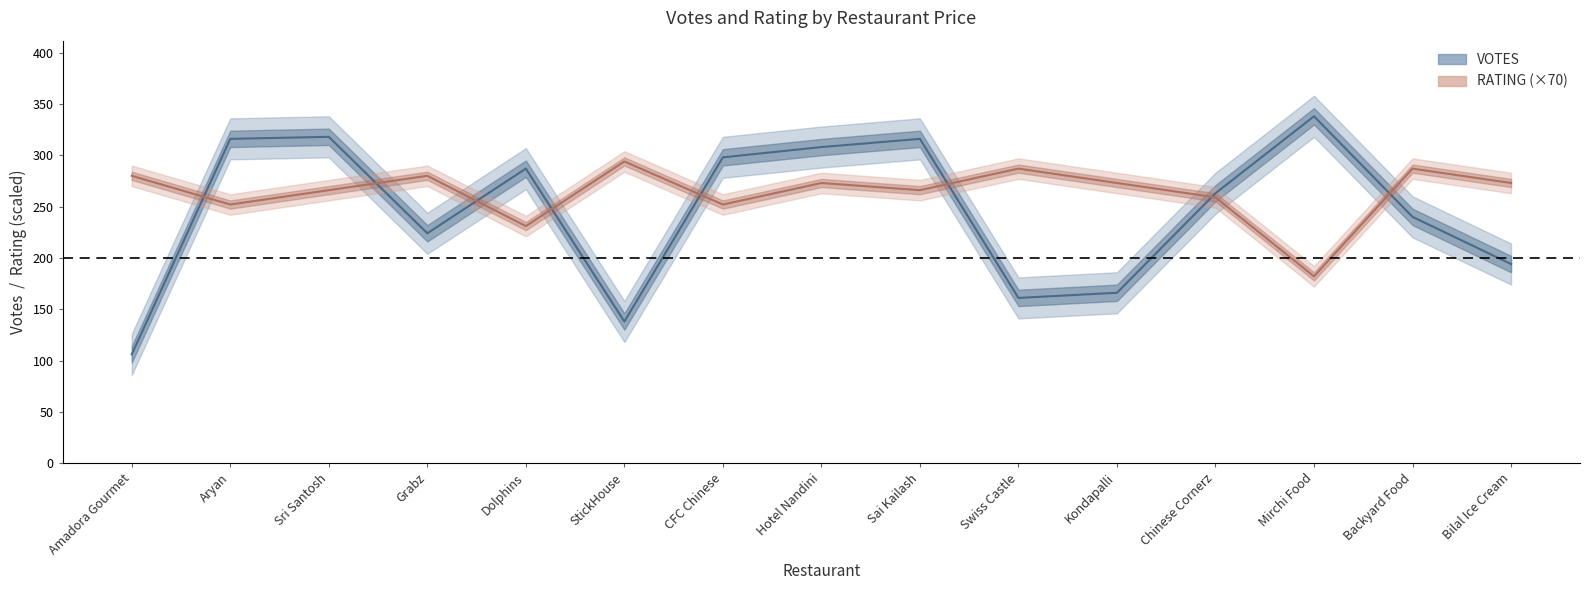

How many lines are shown in the chart?

2